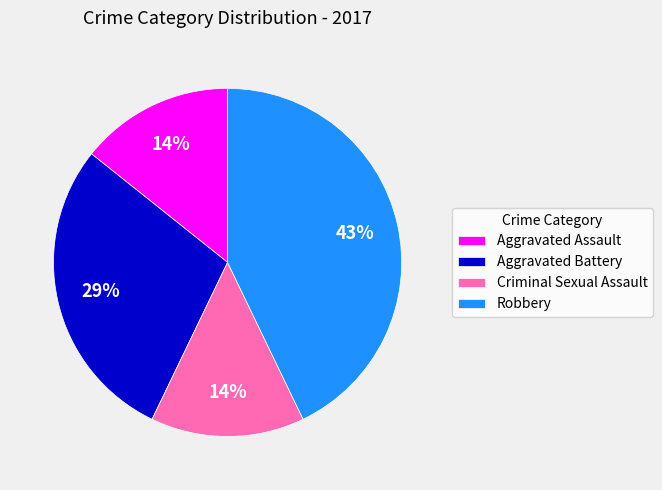

Is it true that Robbery is 43% of the pie?

True